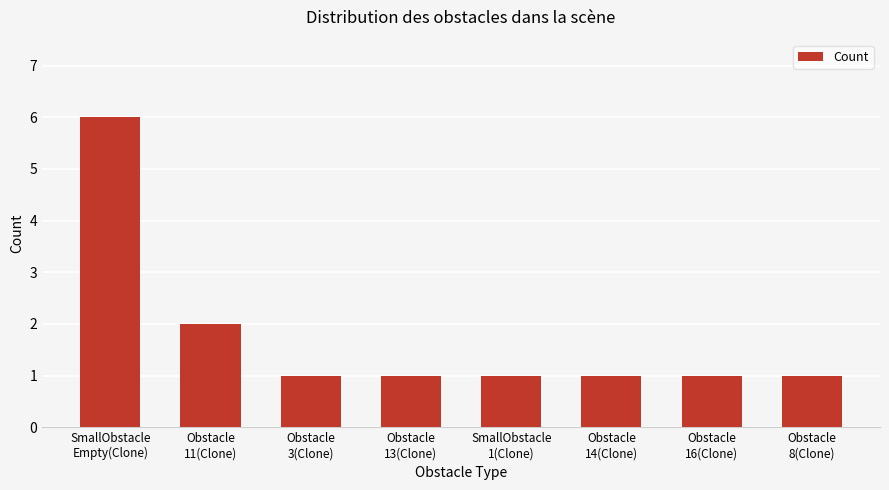

What is the sum of the values at Obstacle
16(Clone) and Obstacle
13(Clone)?

2